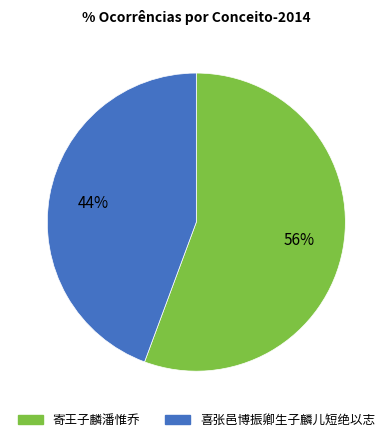

To the nearest percent, what percentage of the pie is 喜张邑博振卿生子麟儿短绝以志?

44%